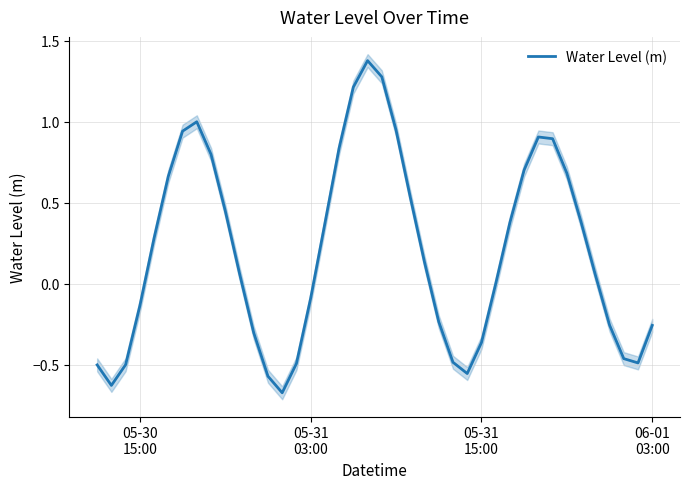

What is the maximum value for Water Level (m)?

1.4